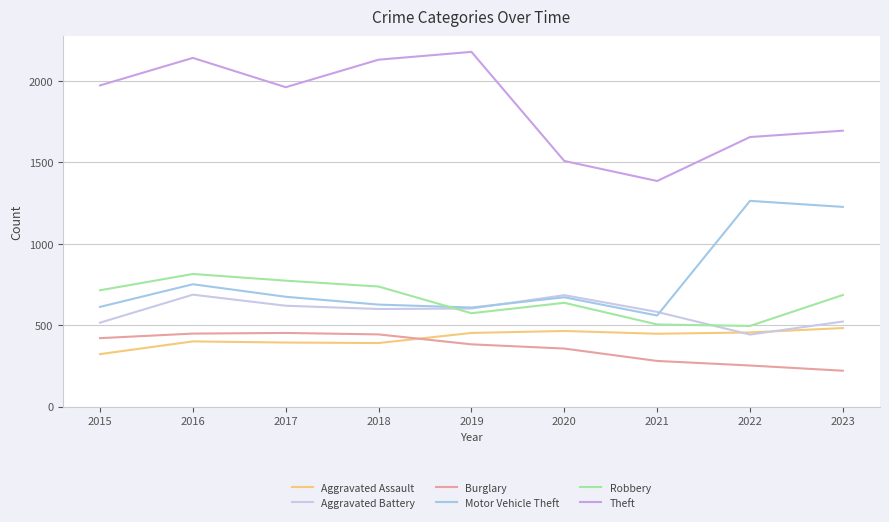

At which label does Motor Vehicle Theft reach its peak?

2022